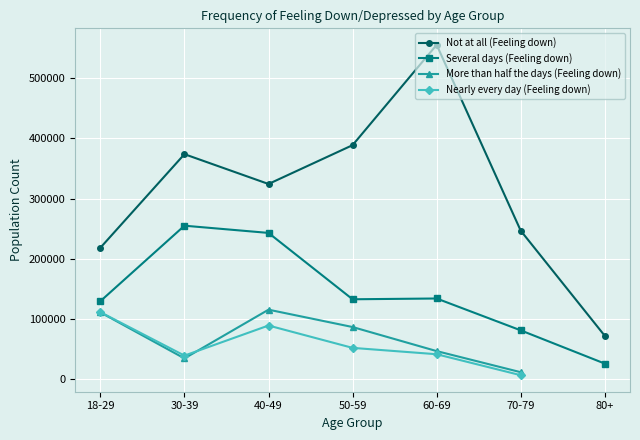

List the series in order of their overall mean, highest first.

Not at all (Feeling down), Several days (Feeling down), More than half the days (Feeling down), Nearly every day (Feeling down)